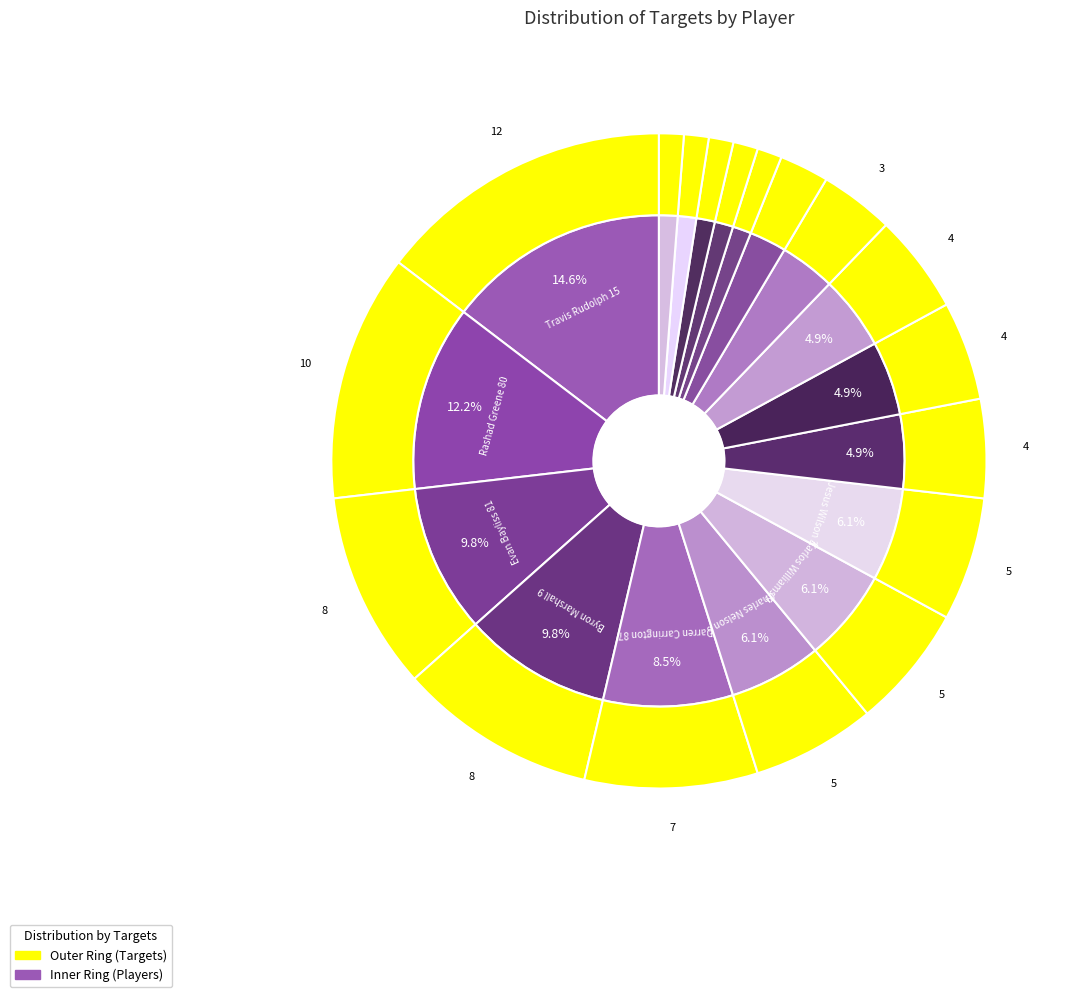

To the nearest percent, what is the average slice percentage?

6%